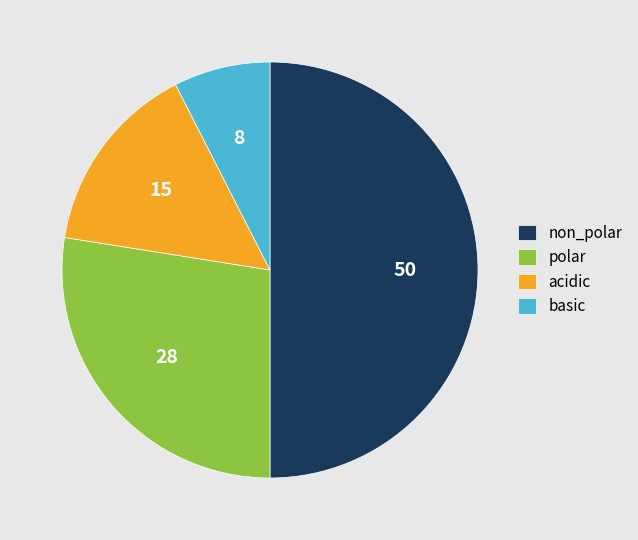

Does acidic represent more than half of the total?

No